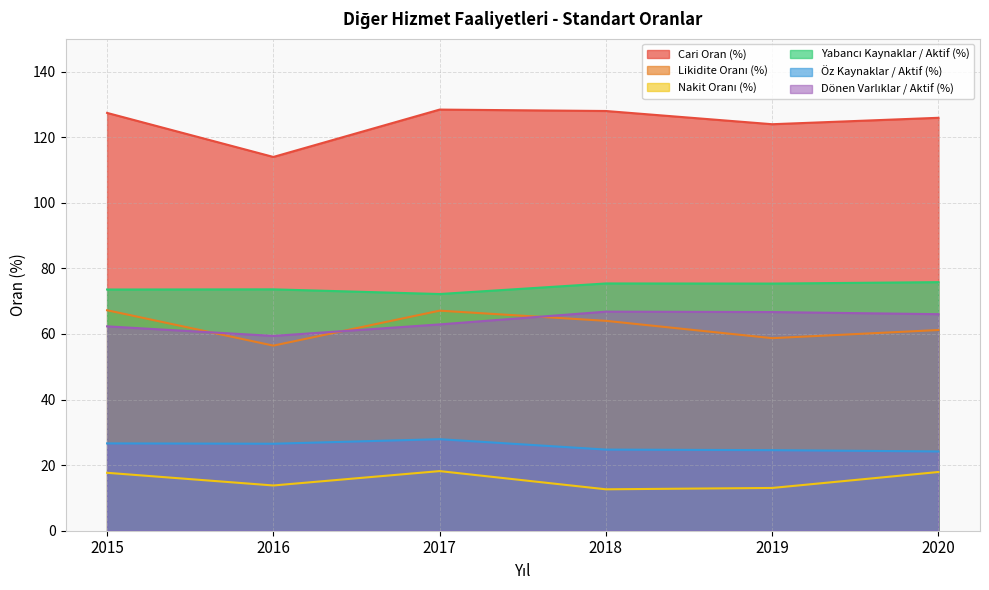

How many categories are shown in the chart?

6